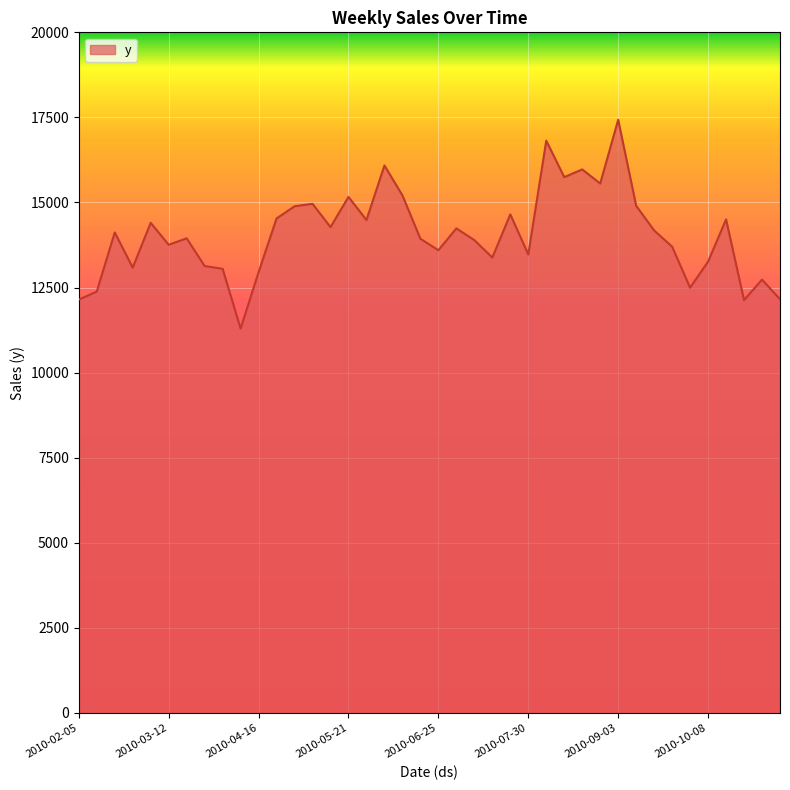

What is the greatest value displayed?

17431.5